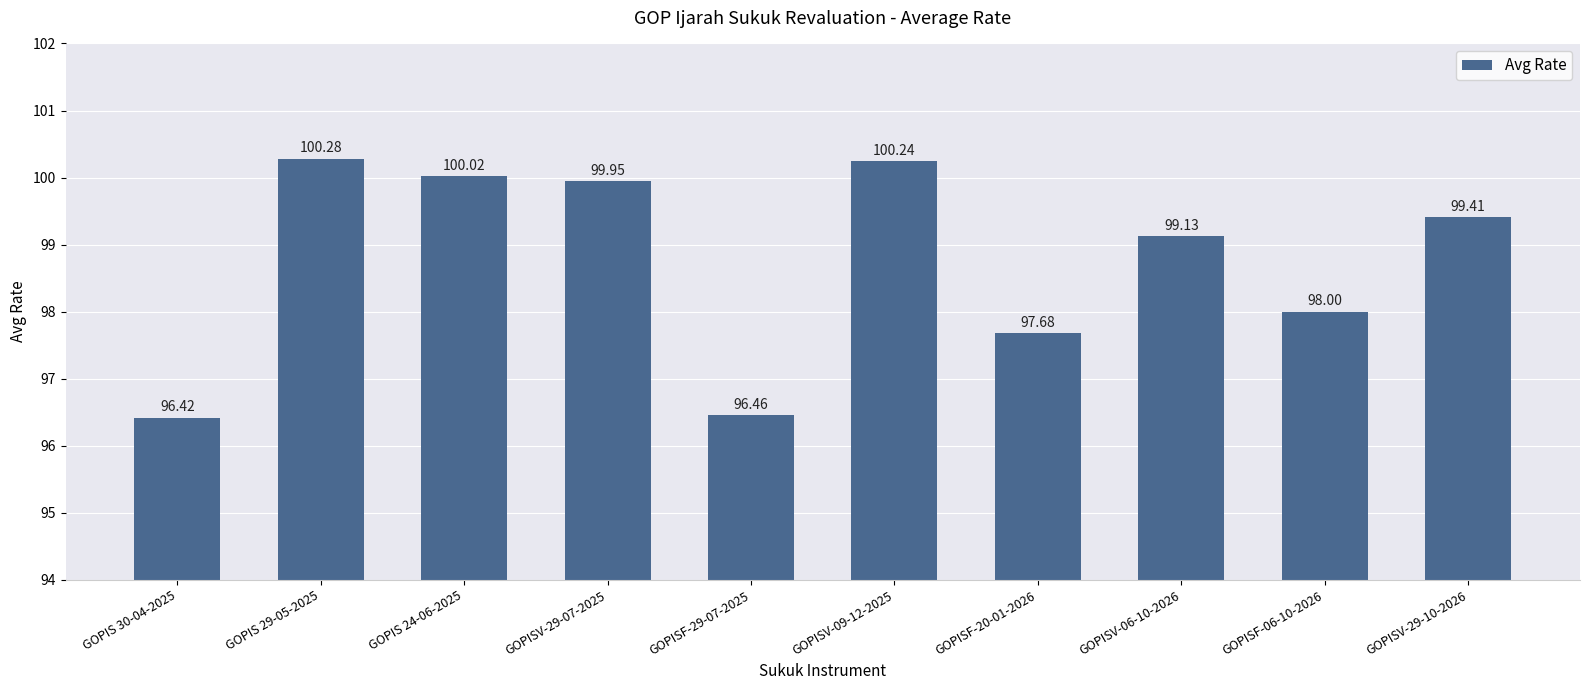

Are the bars grouped side by side (vs. stacked)?

No